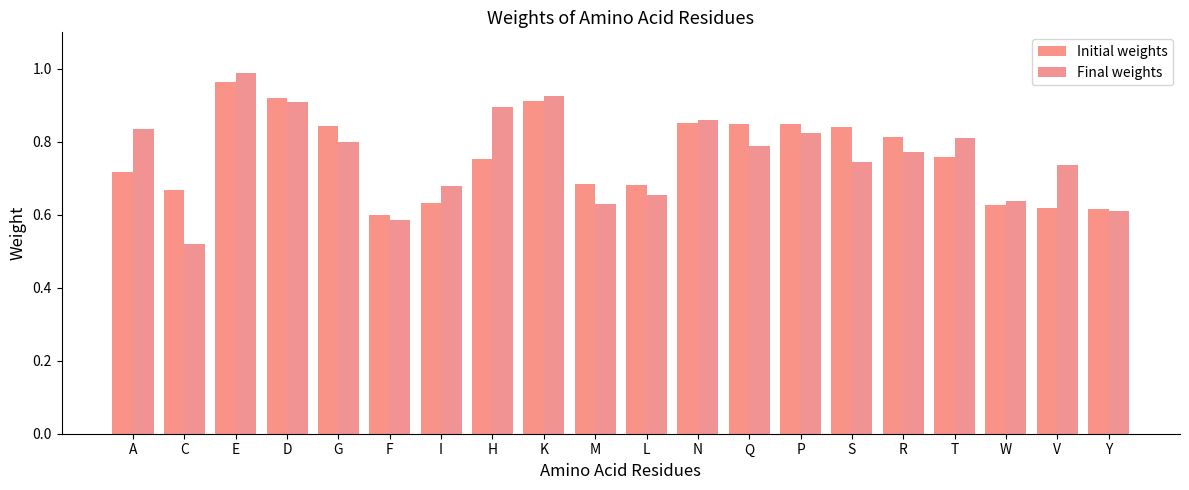

What is the spread (max minus min) of values at H?

0.1